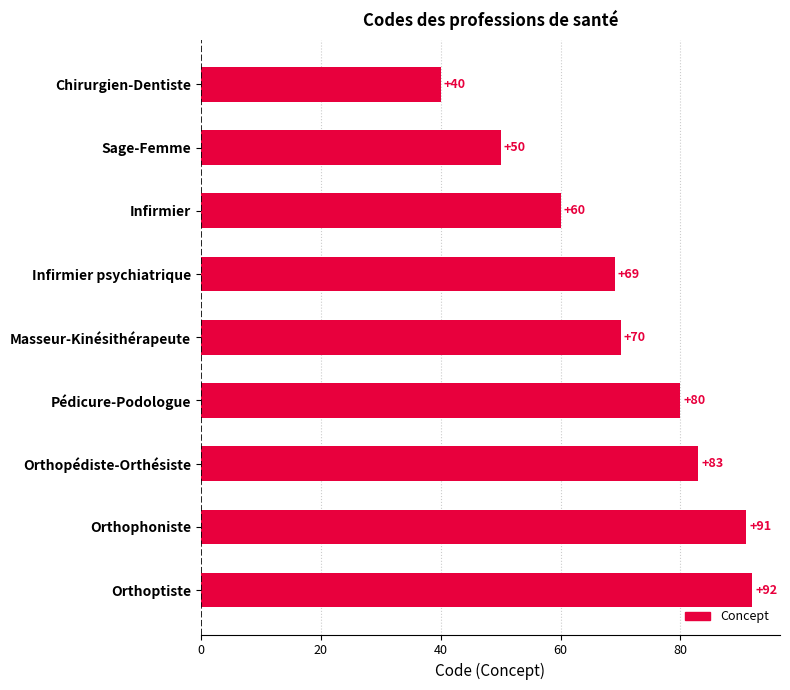

Reading top to bottom, transcribe all the data shown in this chart.

Chirurgien-Dentiste=40	Sage-Femme=50	Infirmier=60	Infirmier psychiatrique=69	Masseur-Kinésithérapeute=70	Pédicure-Podologue=80	Orthopédiste-Orthésiste=83	Orthophoniste=91	Orthoptiste=92